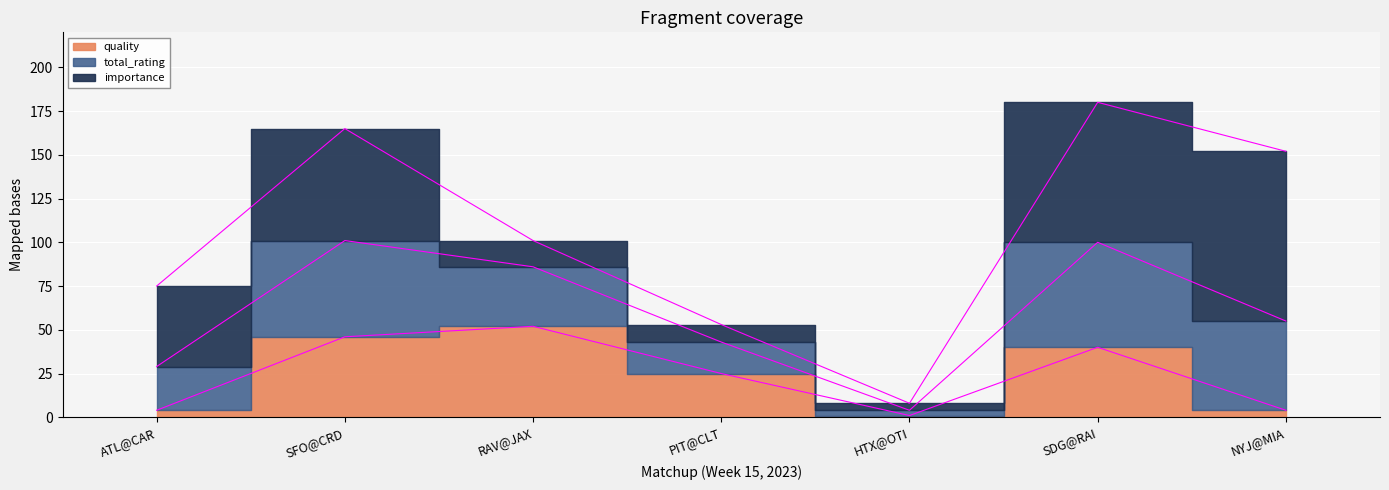

Which category has the highest value across all series?

SDG@RAI